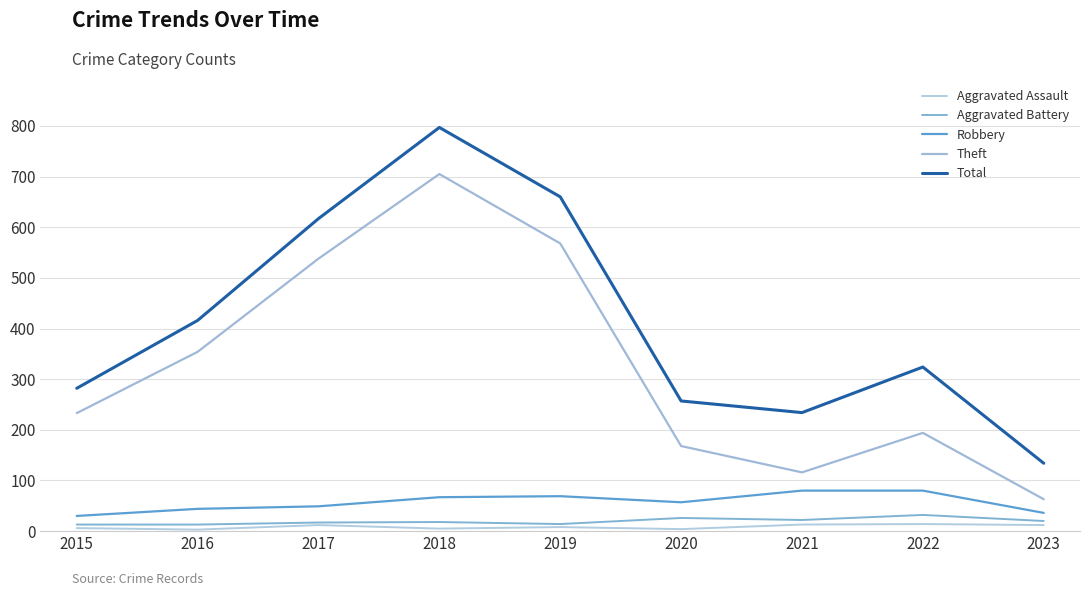

How many lines are shown in the chart?

5